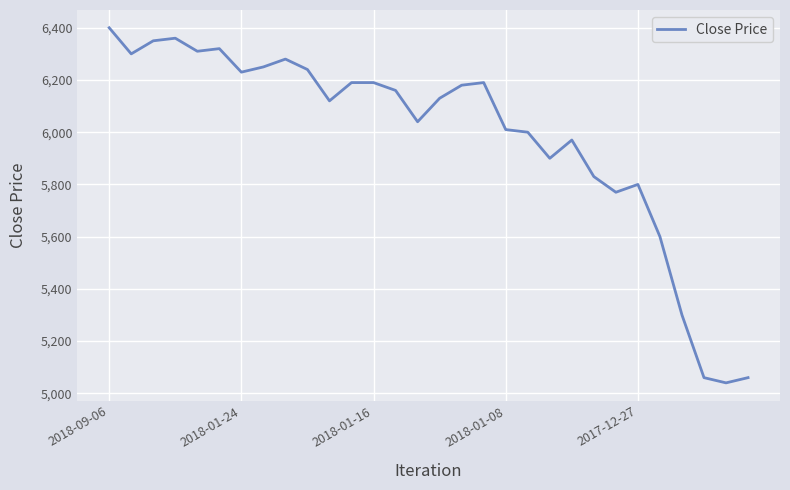

What is the difference between the maximum and minimum values?

1360